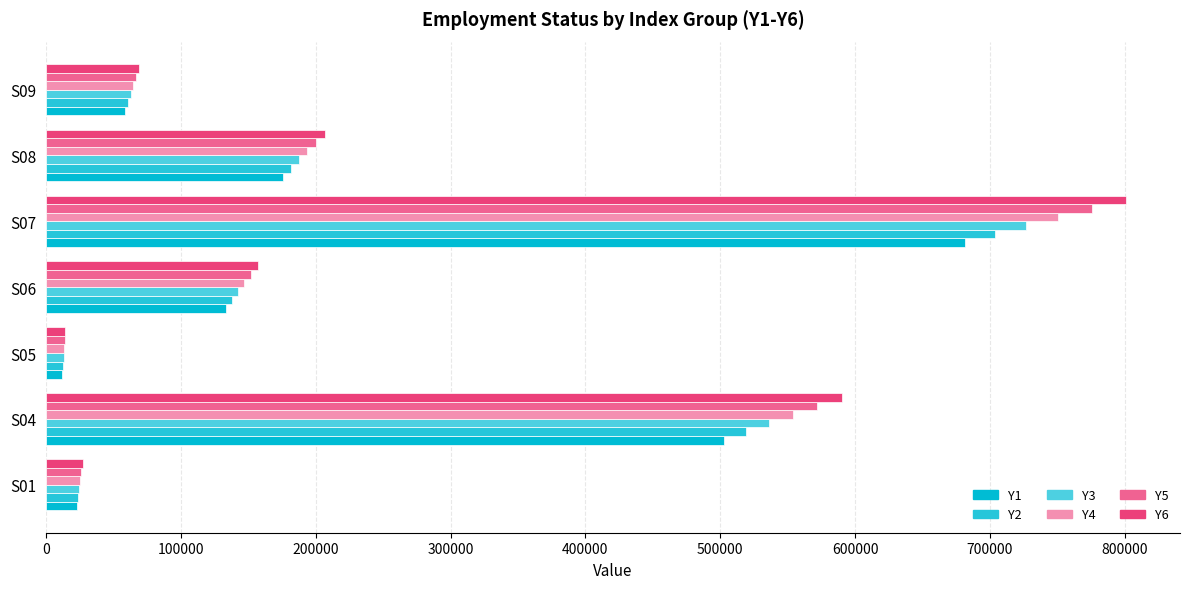

What is the average value of the Y5 series?

258104.8